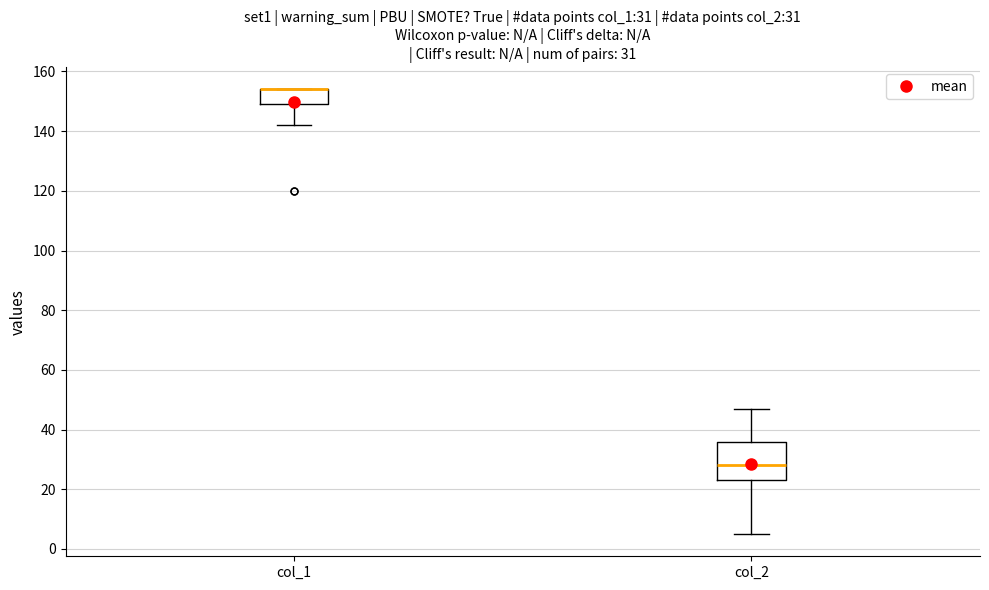

Which box is the tallest, from its lower edge to its upper edge?

col_2